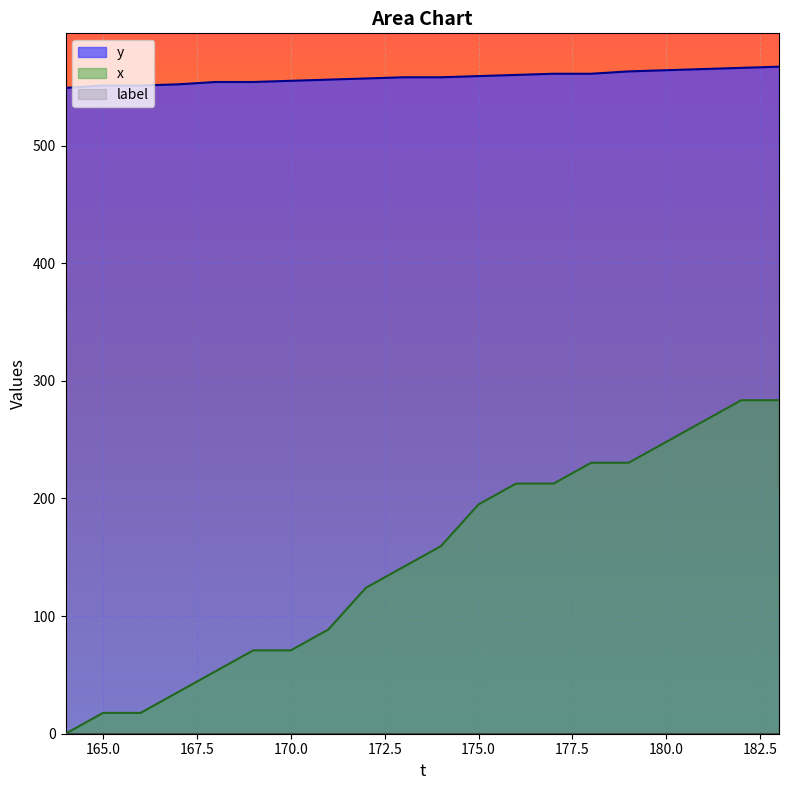

How many categories are shown in the chart?

20